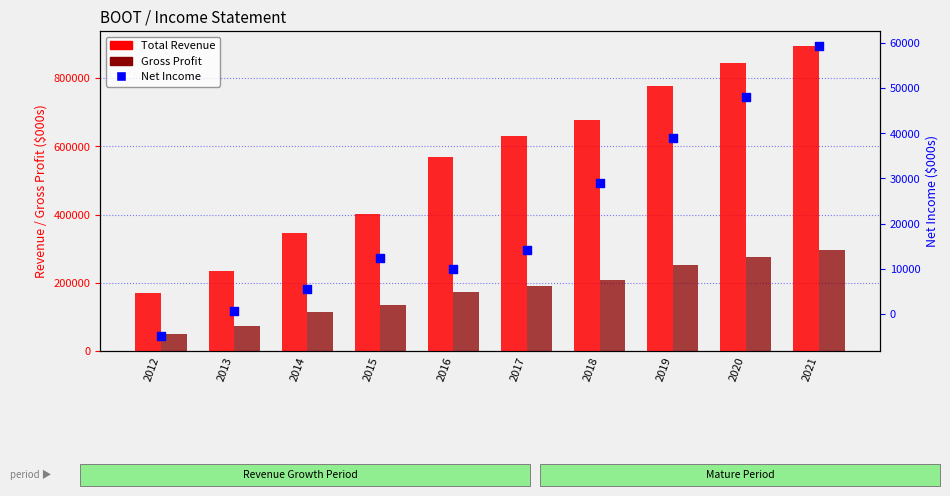

What are all the series names shown in the legend?

Total Revenue, Gross Profit, Net Income